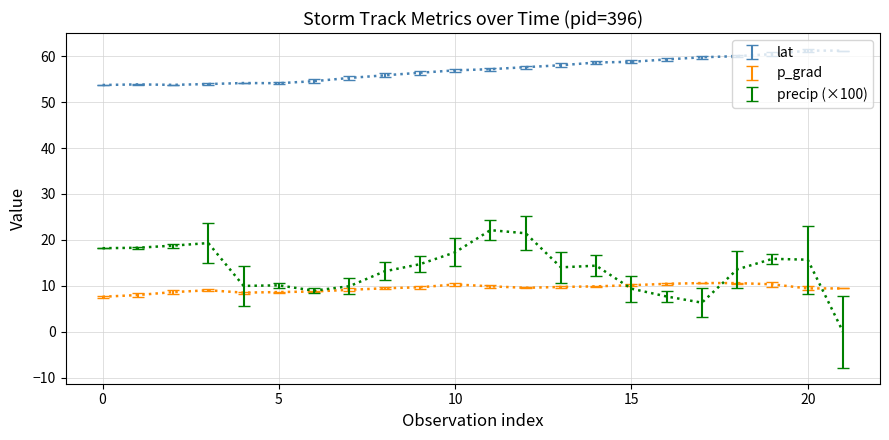

How many lines are shown in the chart?

3